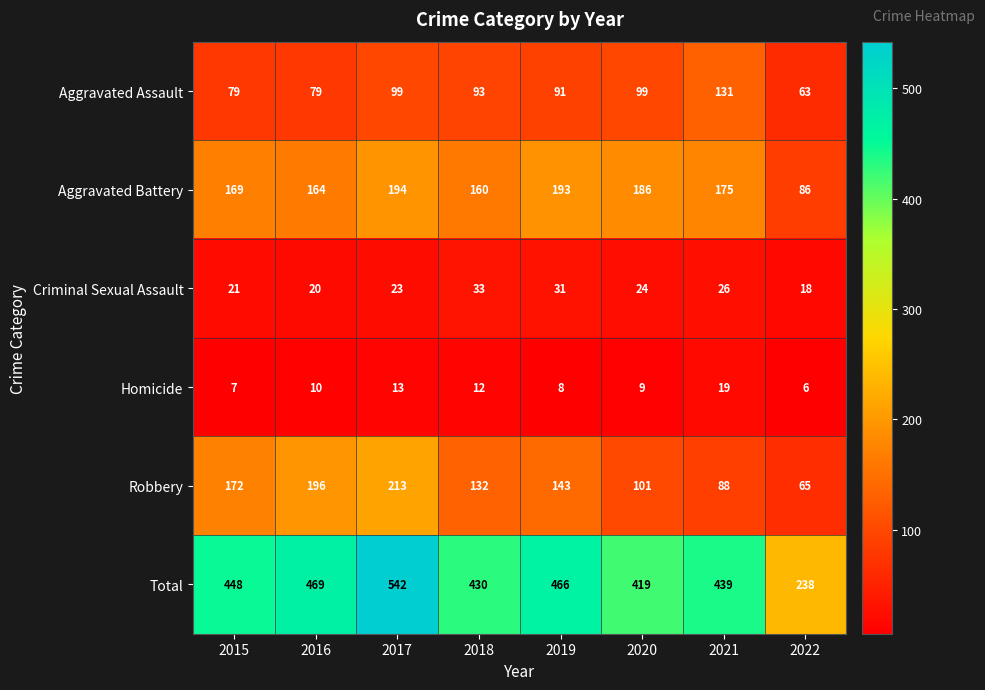

The Homicide series shows 6 at 2022. True or false?

True